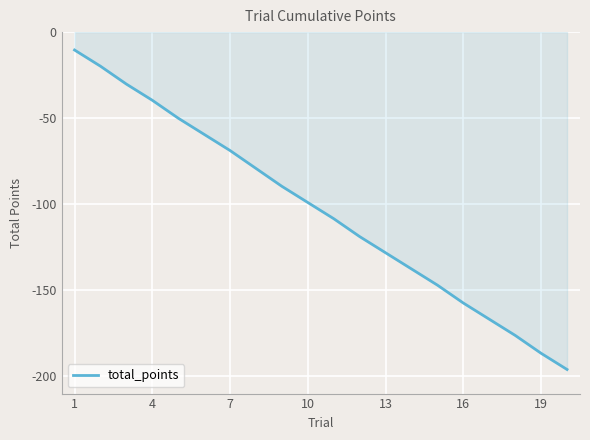

True or false: the data has more than 2 interior local peaks.

False